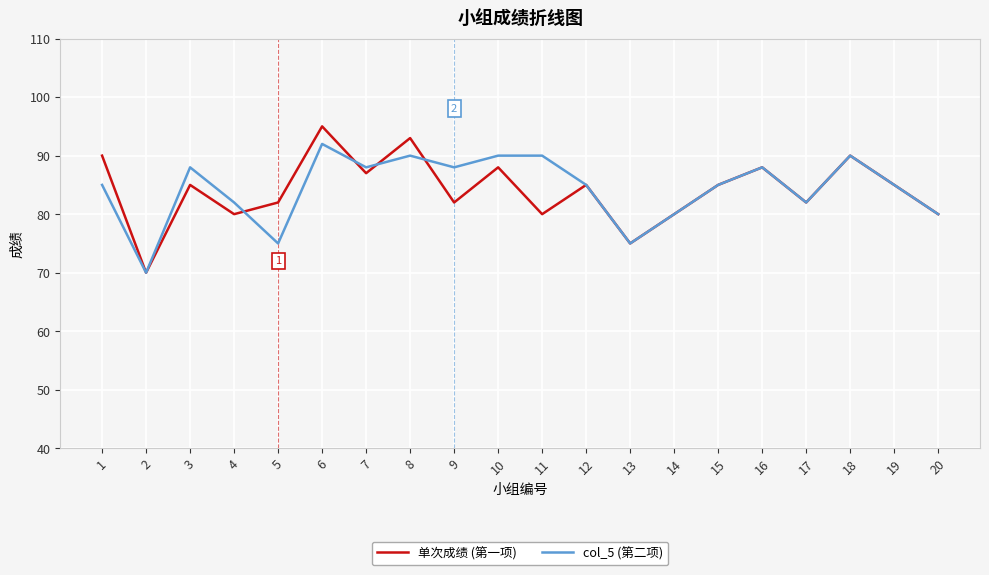

Which category has the highest value across all series?

6